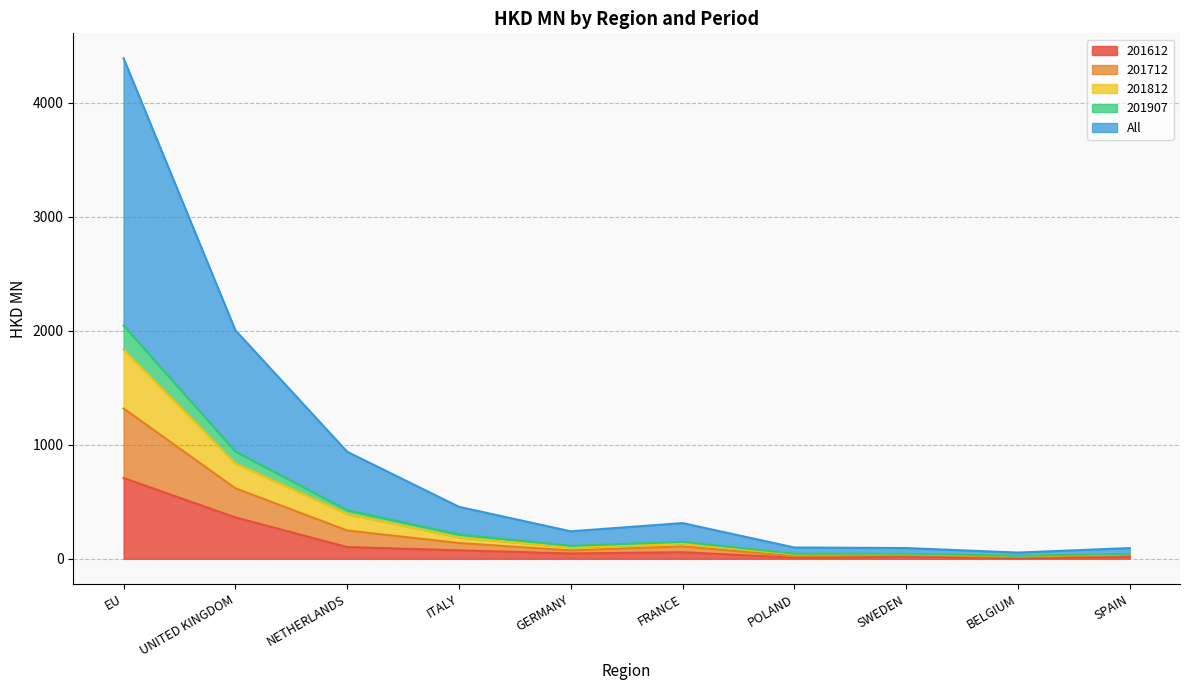

True or false: 201812 and All intersect in this chart.

False